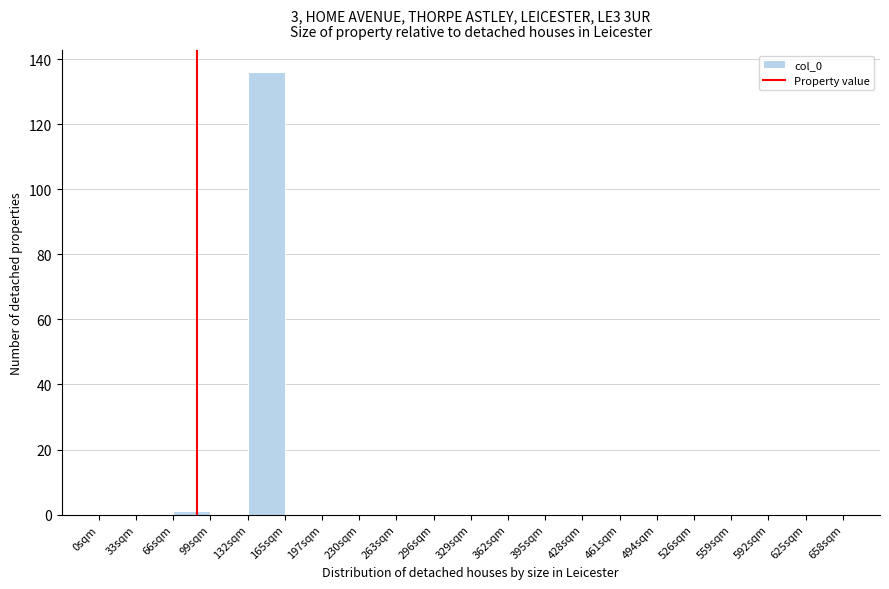

Reading right to left, transcribe all the data shown in this chart.

625sqm=0	592sqm=0	559sqm=0	526sqm=0	494sqm=0	461sqm=0	428sqm=0	395sqm=0	362sqm=0	329sqm=0	296sqm=0	263sqm=0	230sqm=0	197sqm=0	165sqm=0	132sqm=136	99sqm=0	66sqm=1	33sqm=0	0sqm=0